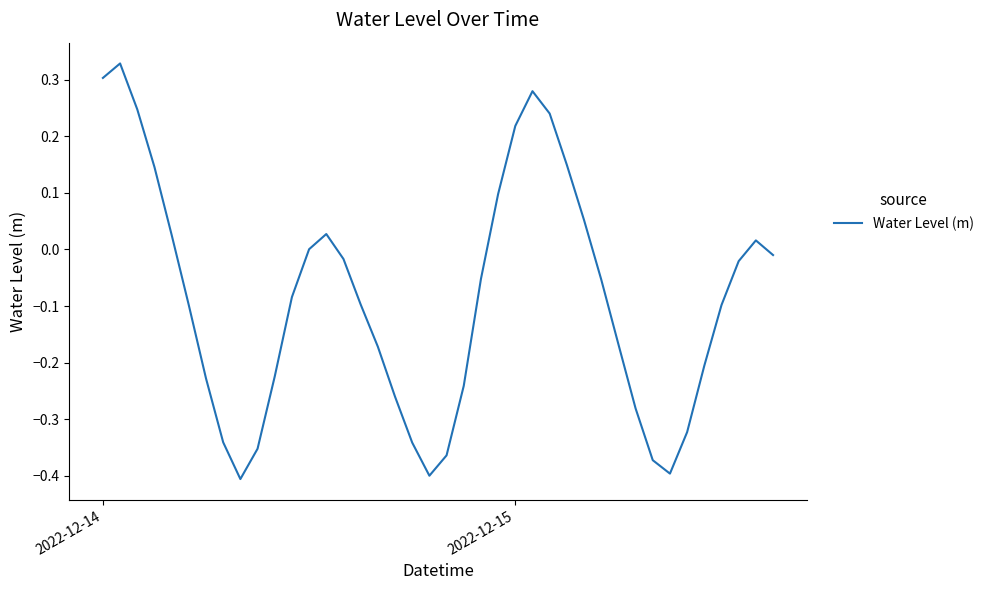

Does the chart display data point markers on the line(s)?

No